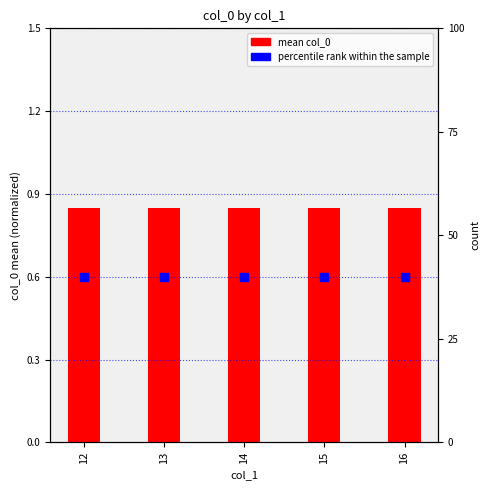

Which series has the largest Y range (max minus min)?

mean col_0 (normalized)